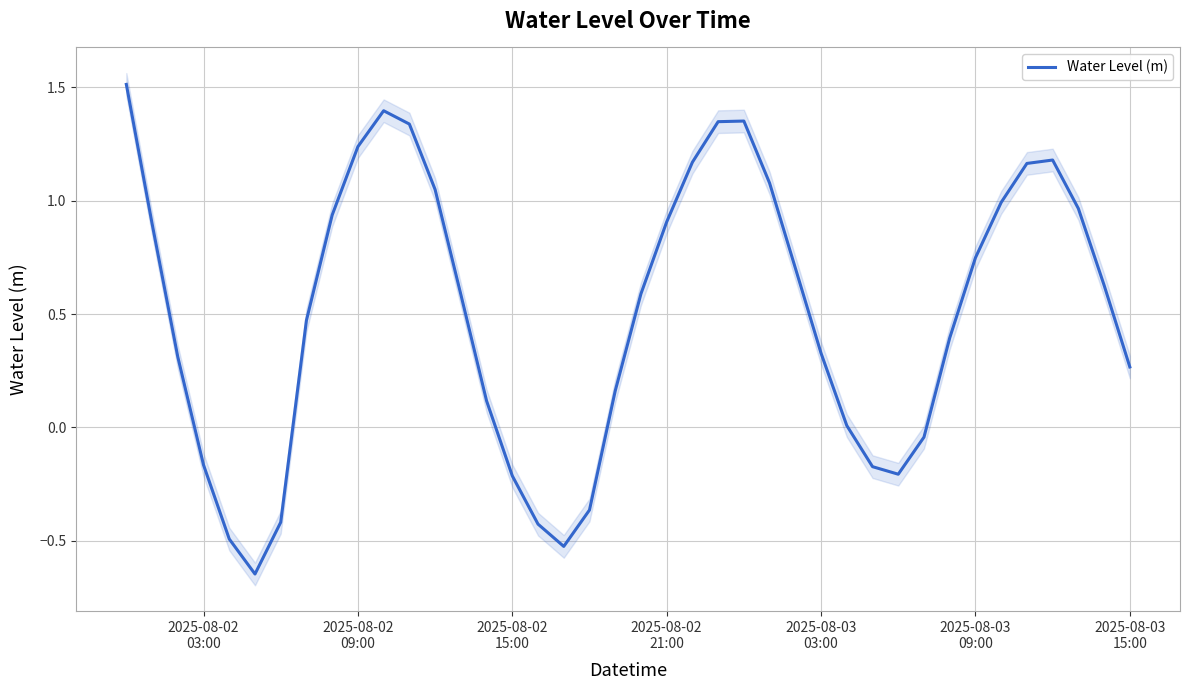

How many lines are shown in the chart?

1